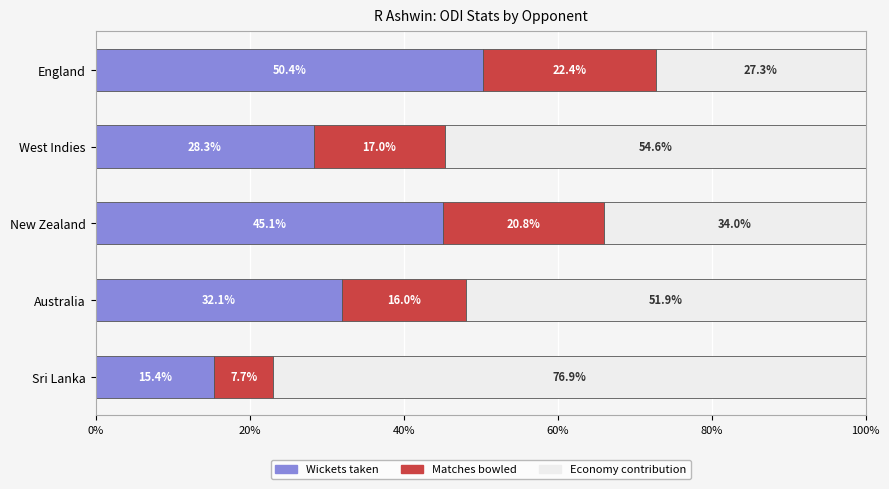

Read the Wickets taken value at West Indies.

28.3